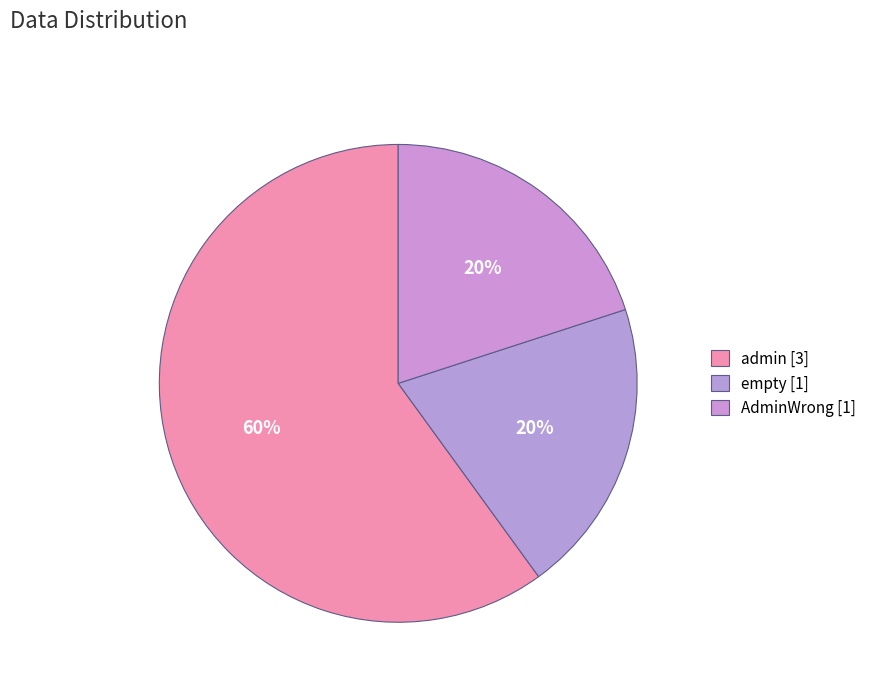

To the nearest percent, what is the difference between the admin and AdminWrong slice percentages?

40%